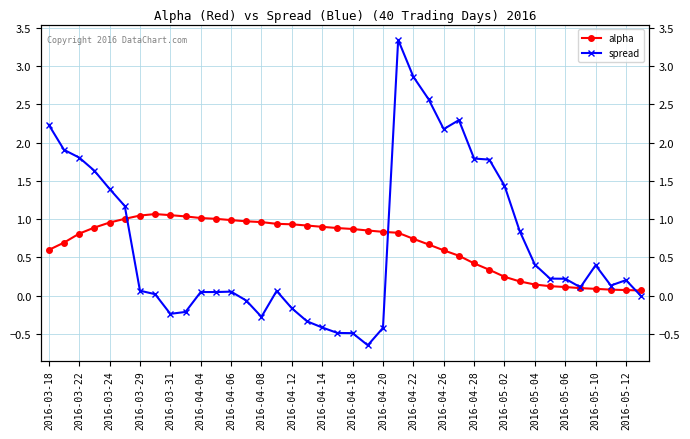

What is the difference between the second highest and minimum values in the alpha series?

1.0